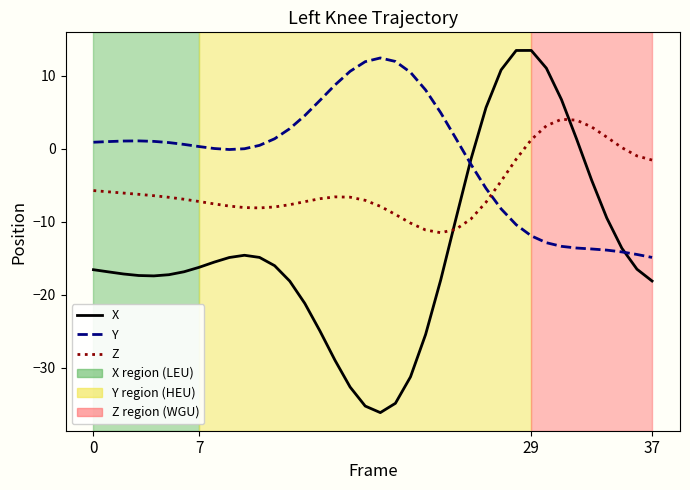

Is this an area chart (filled region under the line)?

No